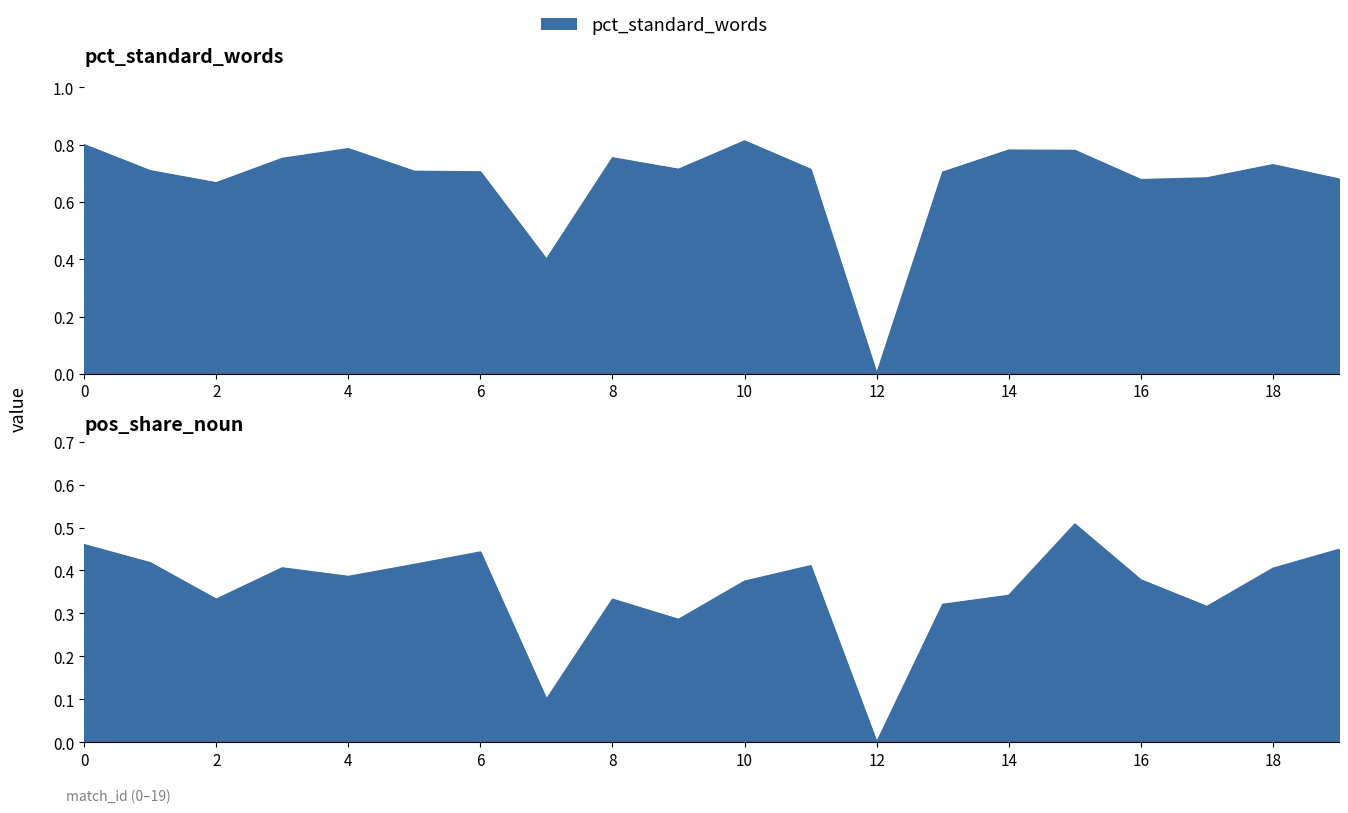

What is the spread (max minus min) of values at 10?

0.4